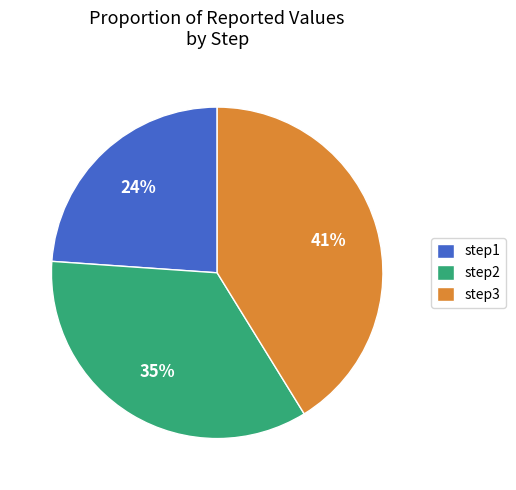

To the nearest percent, what is the difference between the step3 and step2 slice percentages?

6%